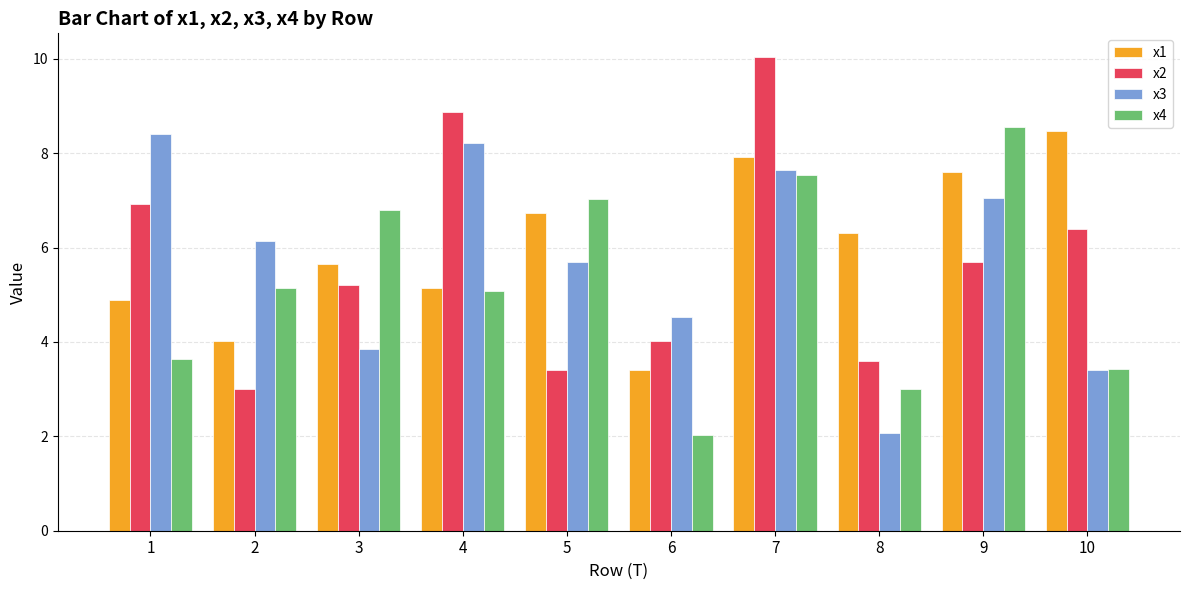

How many bars are there in each group?

4